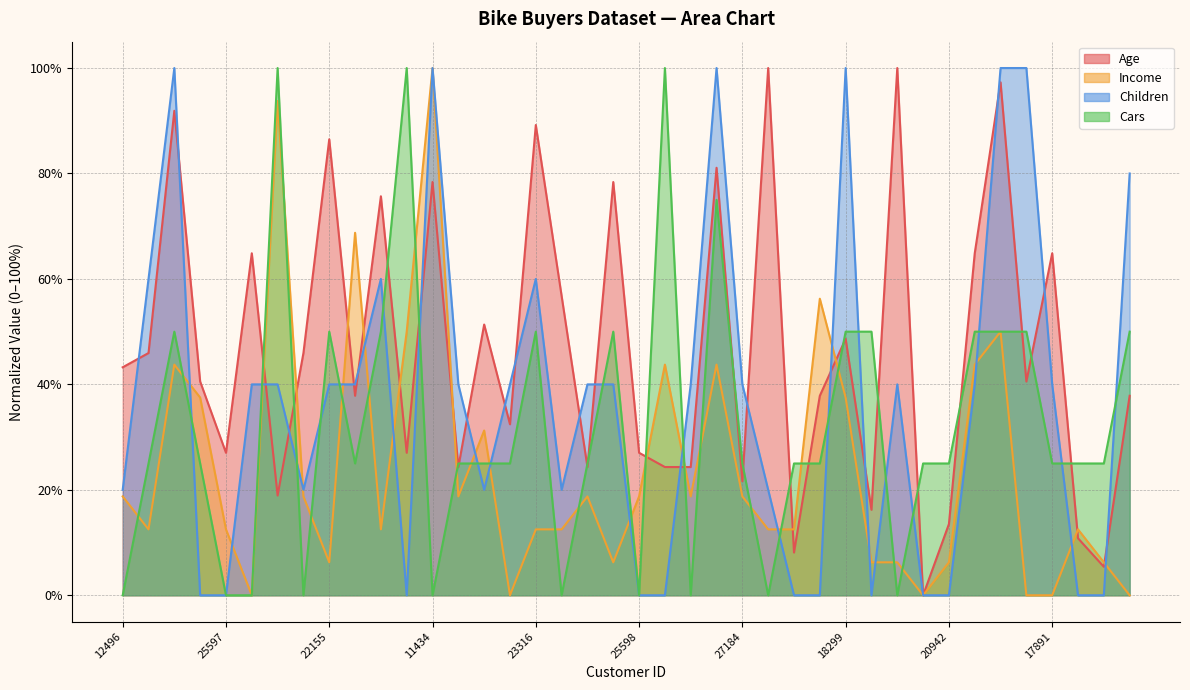

What is the difference between the second highest and second lowest values in the Income series?

93.8